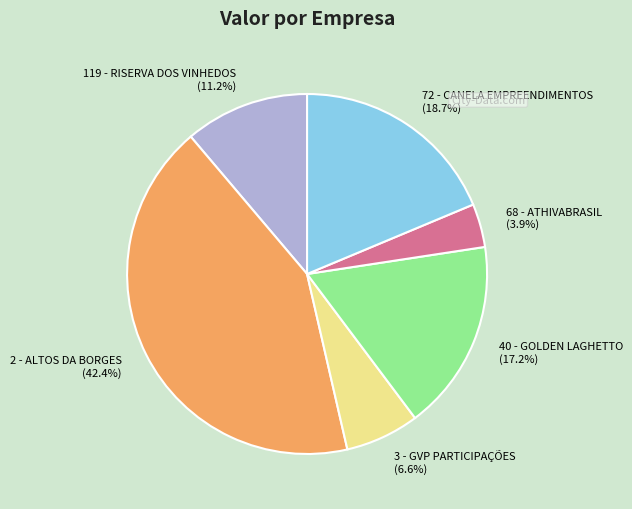

Is the sum of 68 - ATHIVABRASIL and 119 - RISERVA DOS VINHEDOS greater than half?

No